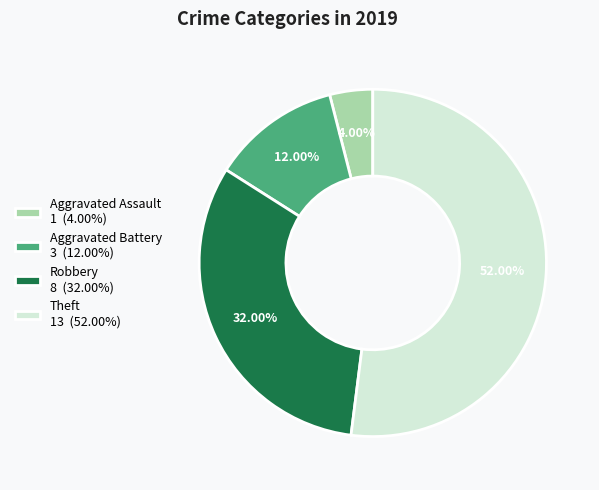

Count the number of slices in the pie.

4